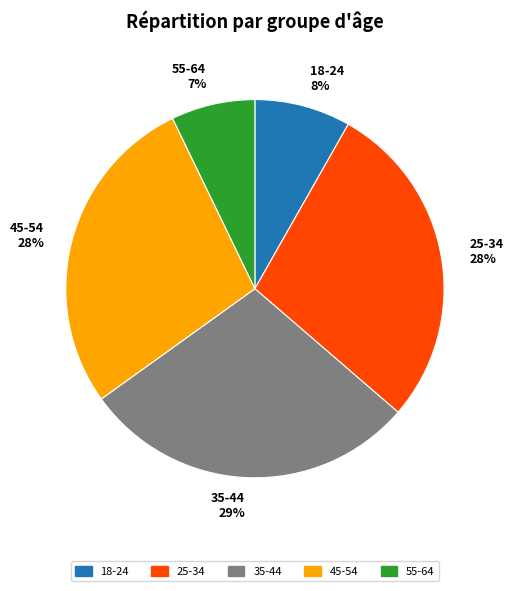

Which category has the biggest portion of the pie?

35-44